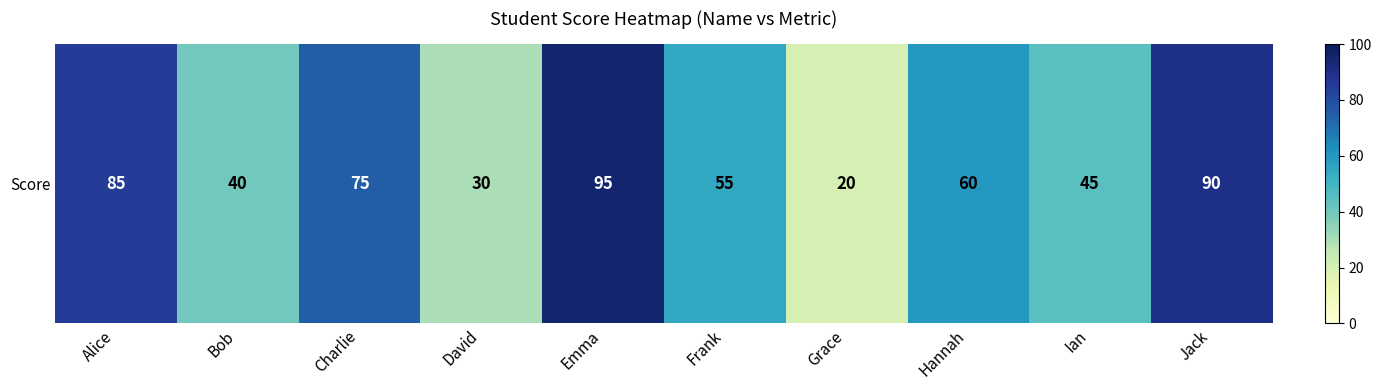

Rank the categories by value from lowest to highest.

Grace, David, Bob, Ian, Frank, Hannah, Charlie, Alice, Jack, Emma